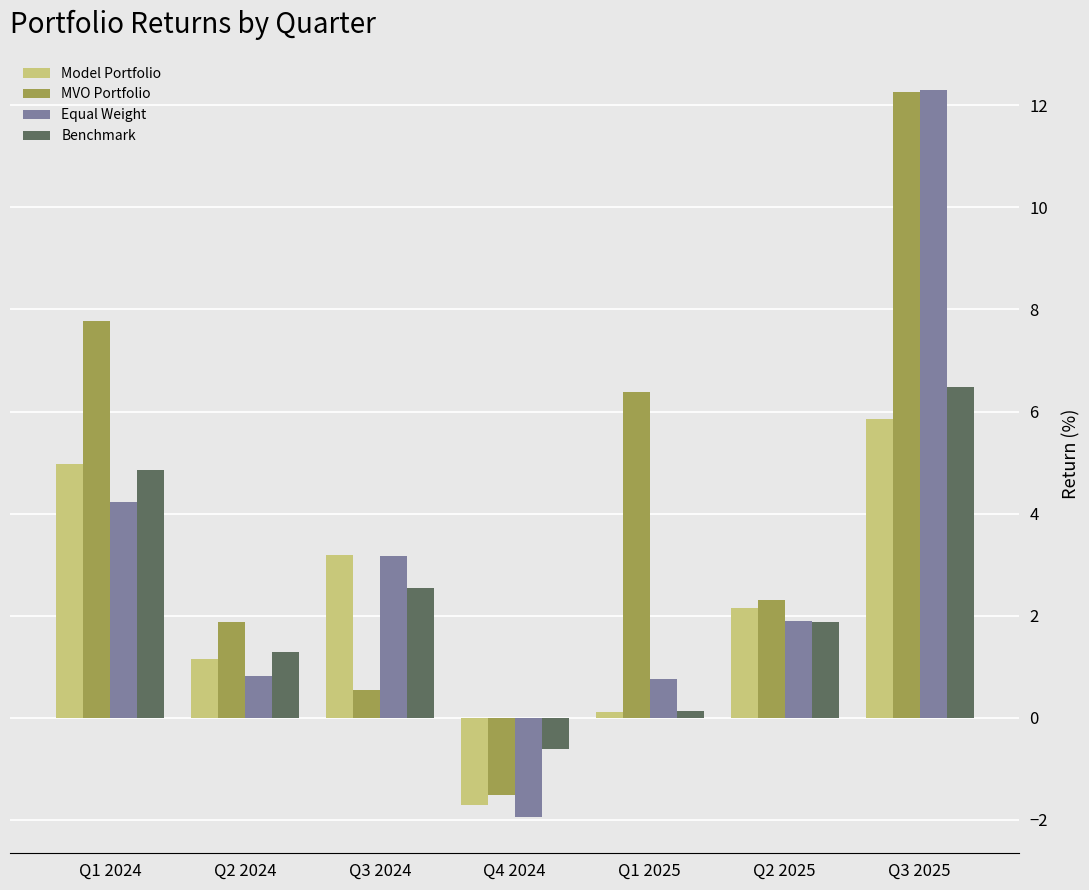

Rank the series at Q2 2024 from lowest to highest value.

Equal Weight, Model Portfolio, Benchmark, MVO Portfolio